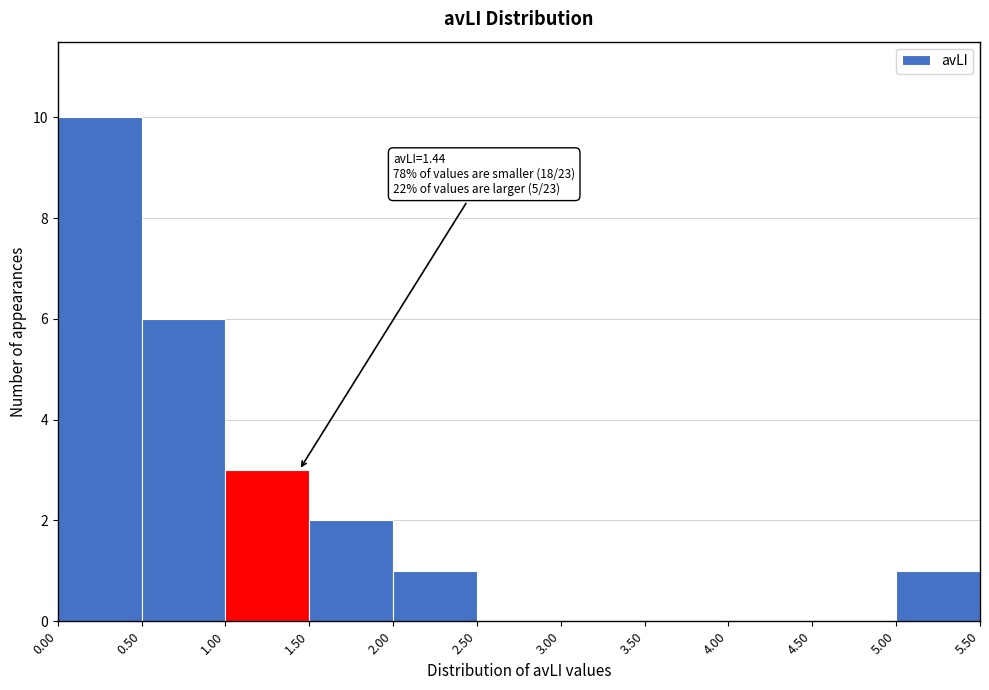

Over which range of the x-axis is the bar tallest?

0.00 to 0.50